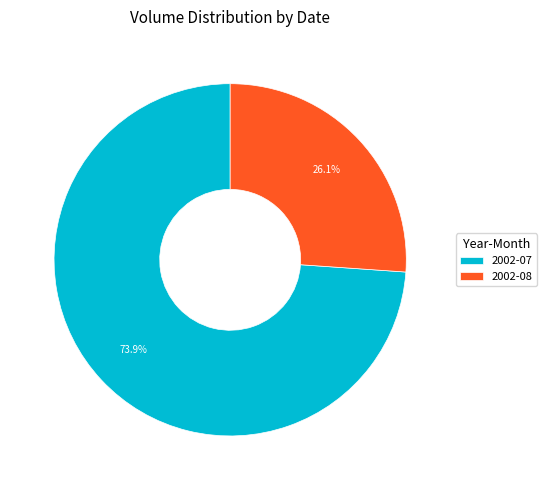

Rank the categories by value from highest to lowest.

2002-07, 2002-08